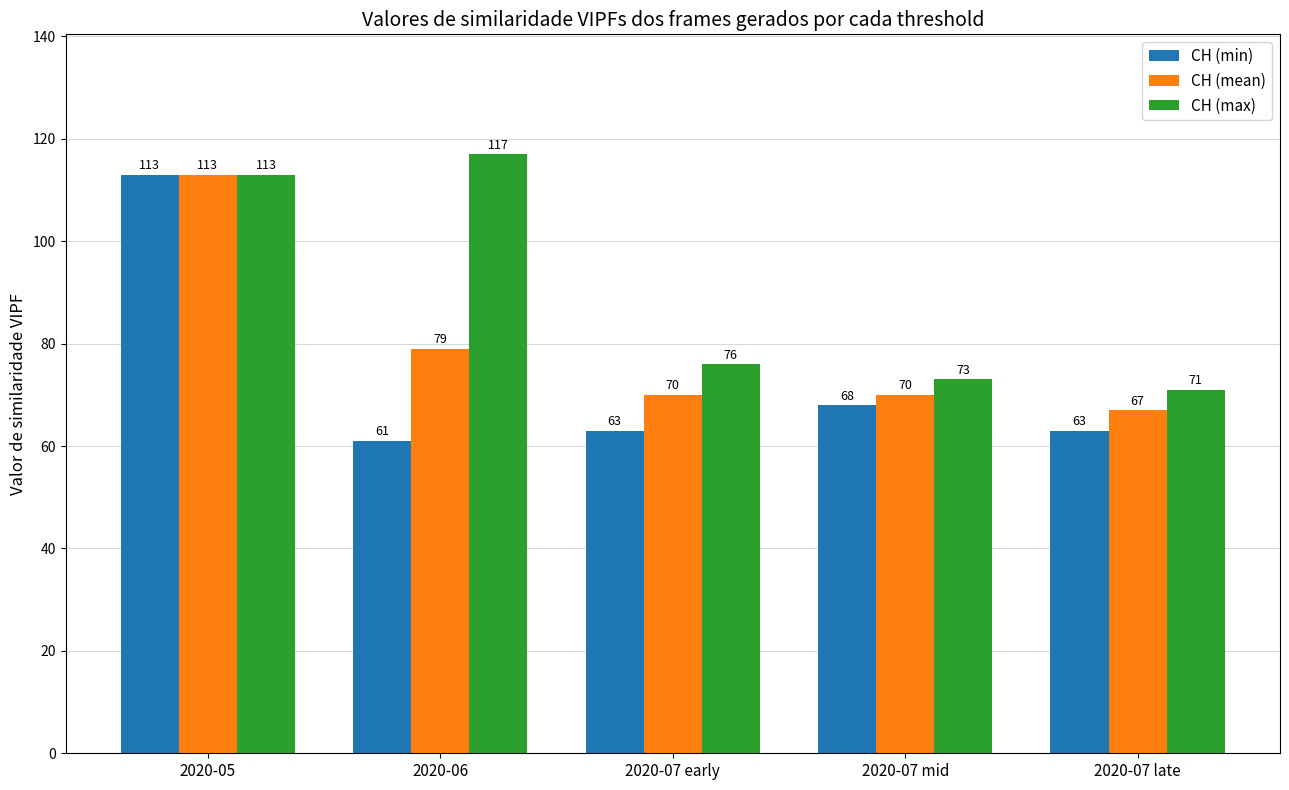

Rank the series at 2020-06 from highest to lowest value.

CH (max), CH (mean), CH (min)